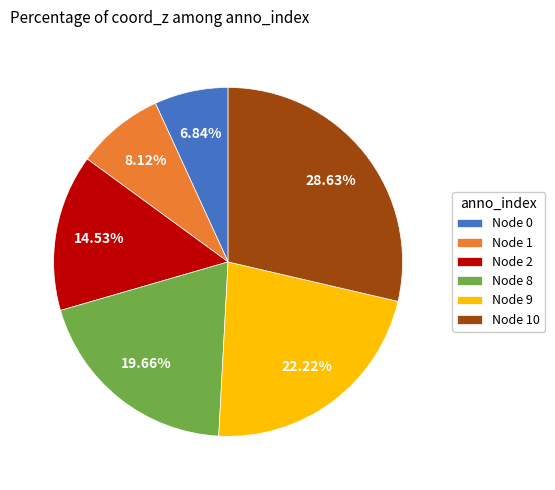

Do Node 10 and Node 0 together represent more than half of the pie?

No